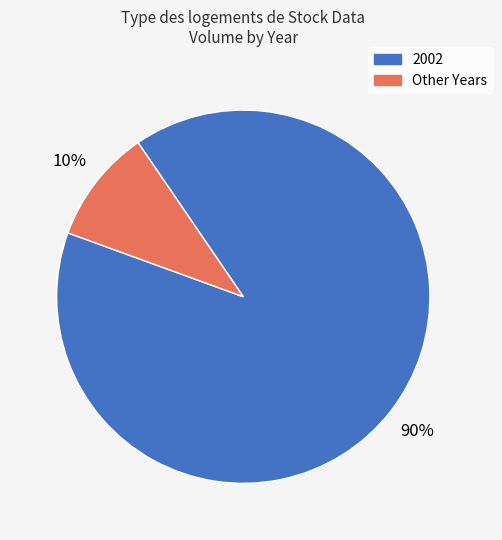

The 2002 slice represents 77% of the pie. True or false?

False